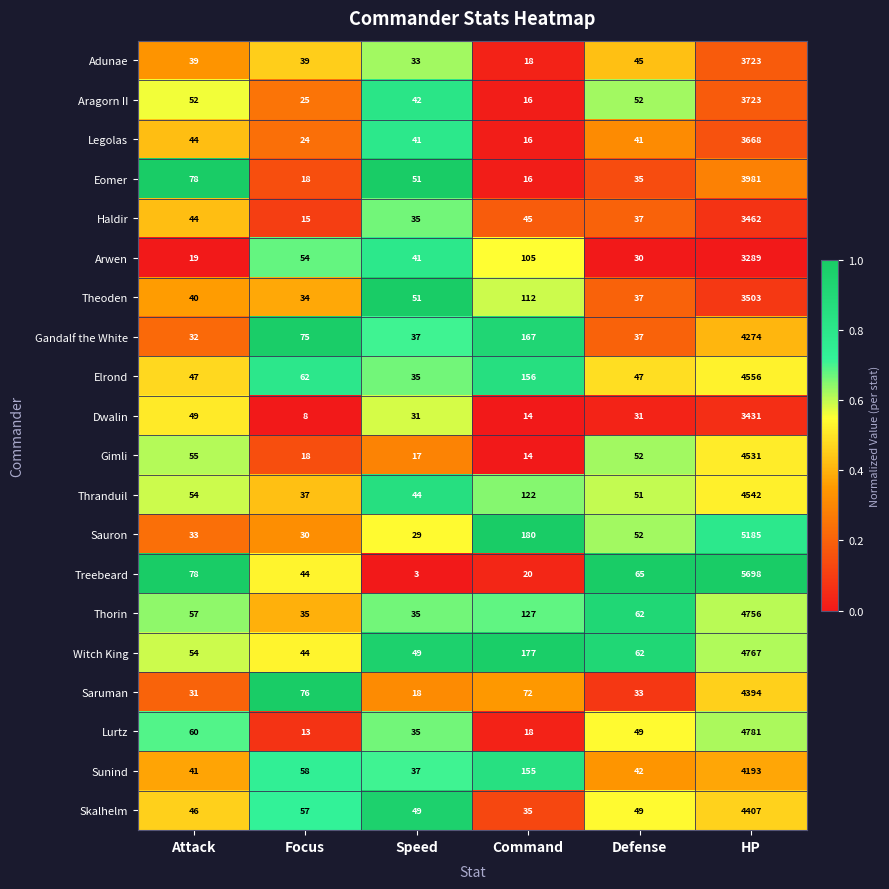

Between Speed and Defense, which series saw the biggest shift?

Treebeard